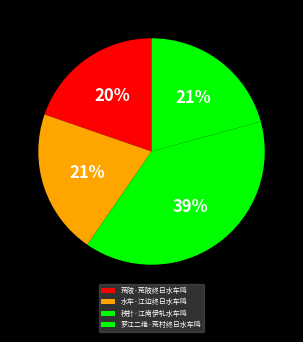

Count the number of slices in the pie.

4